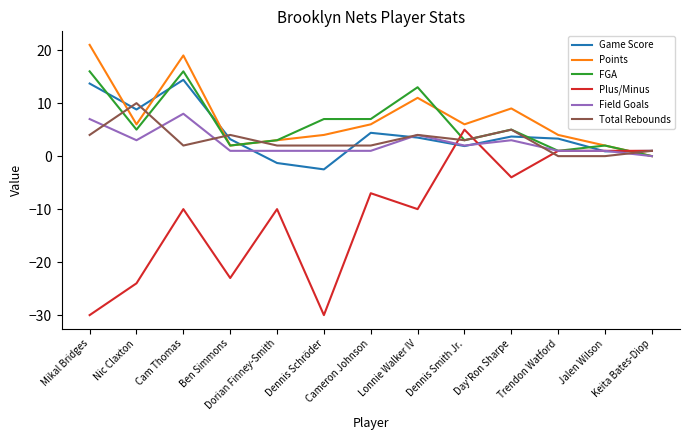

True or false: Game Score has a value of 9.5 at Mikal Bridges.

False